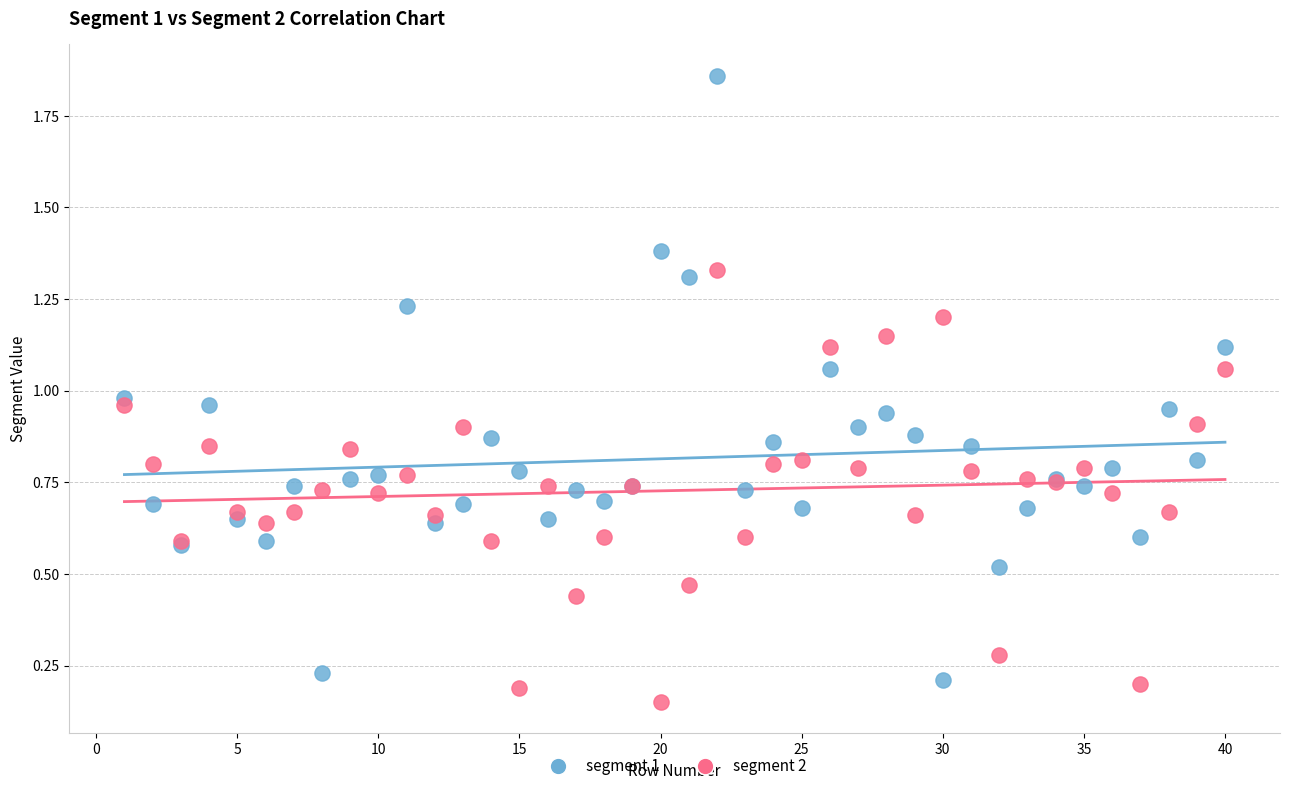

Which series contains the highest Y value?

segment 1